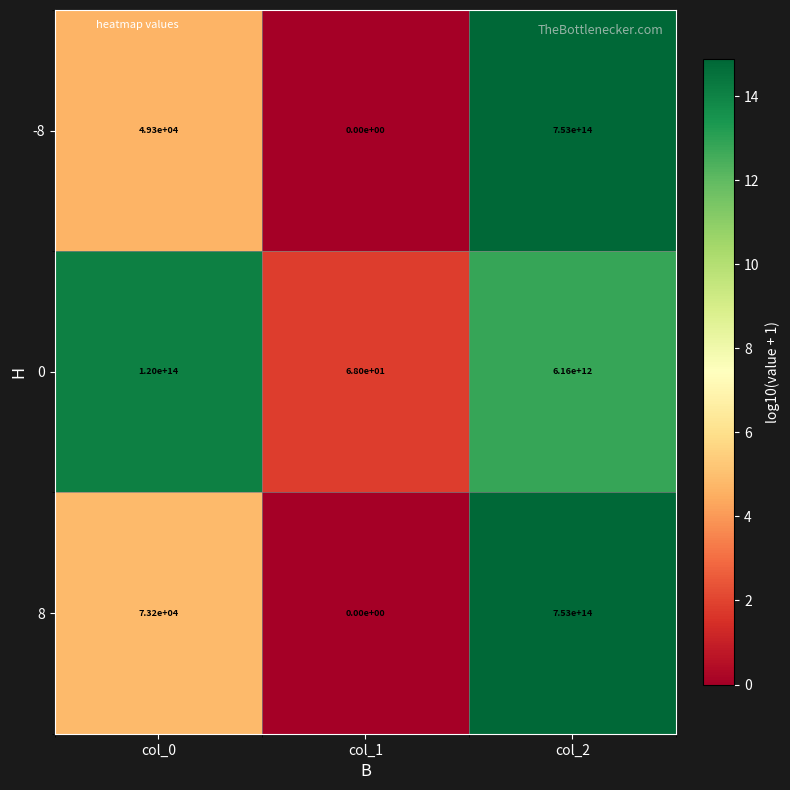

How many values in the 0 series exceed 6160000000000?

1